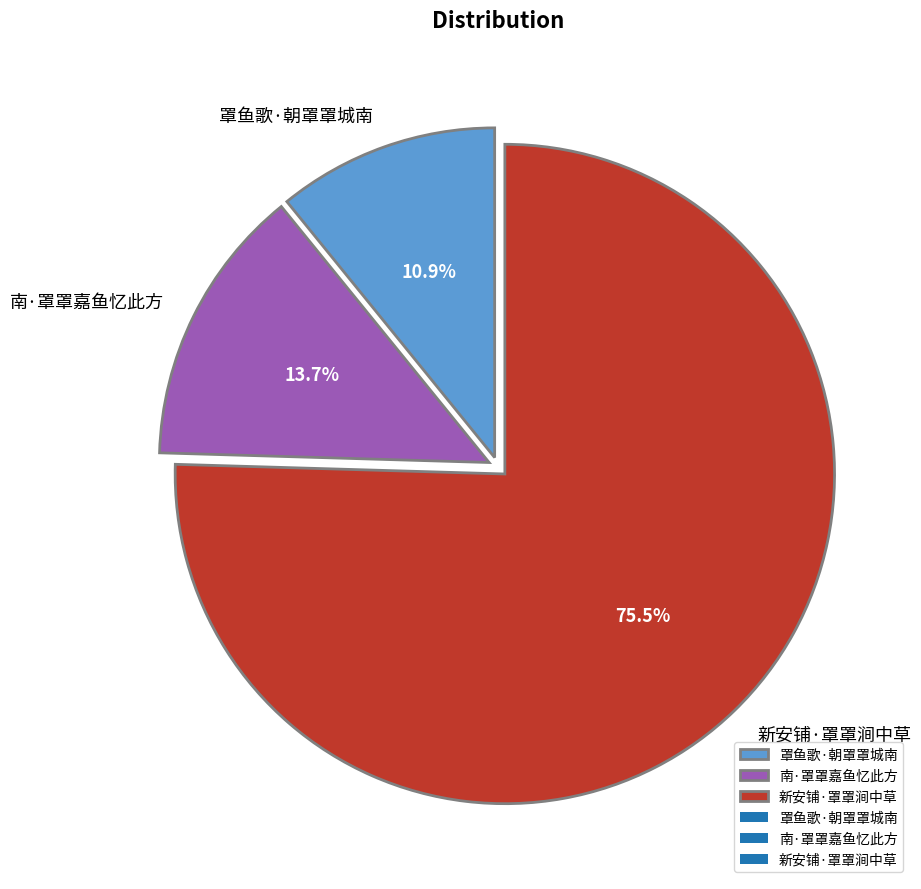

Count the number of slices in the pie.

3